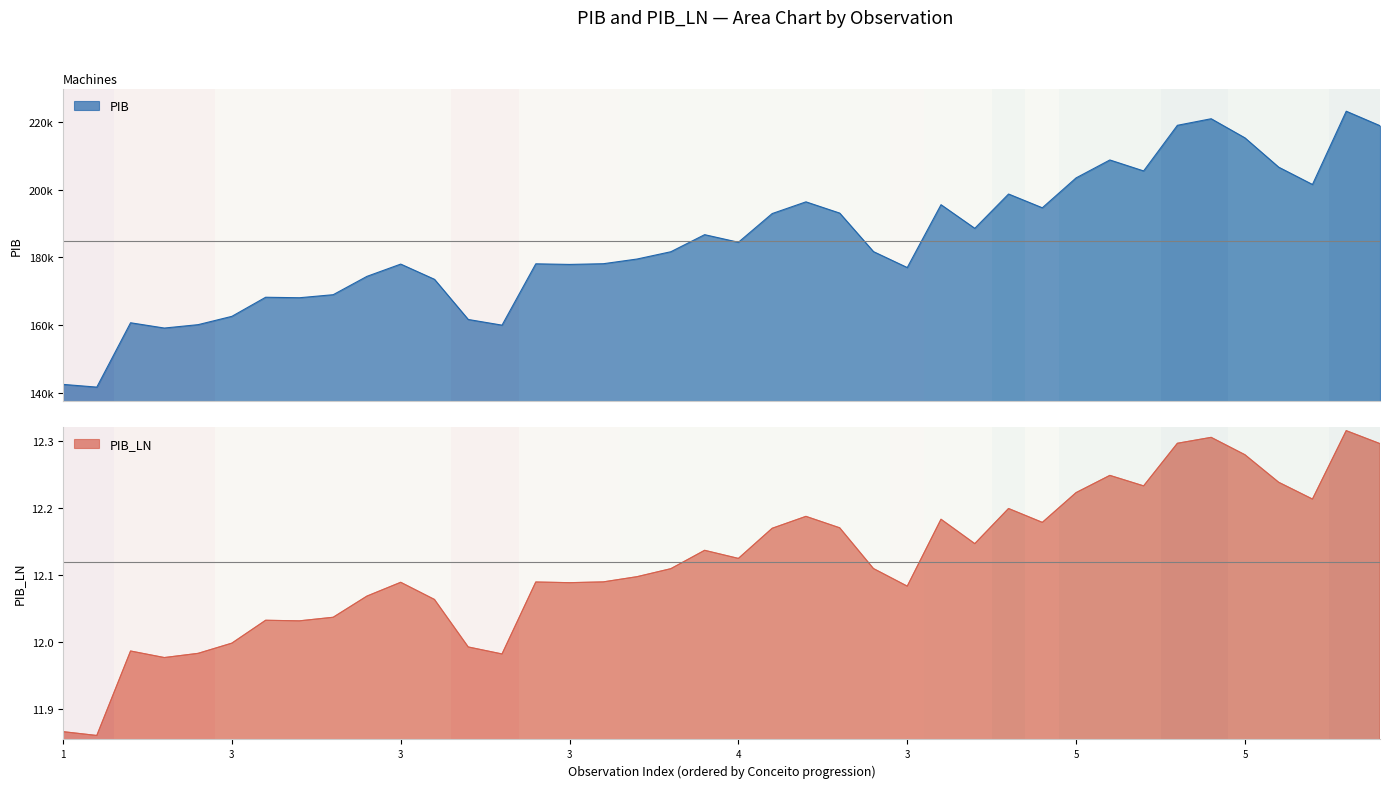

What is the spread (max minus min) of values at 34?

220970.9